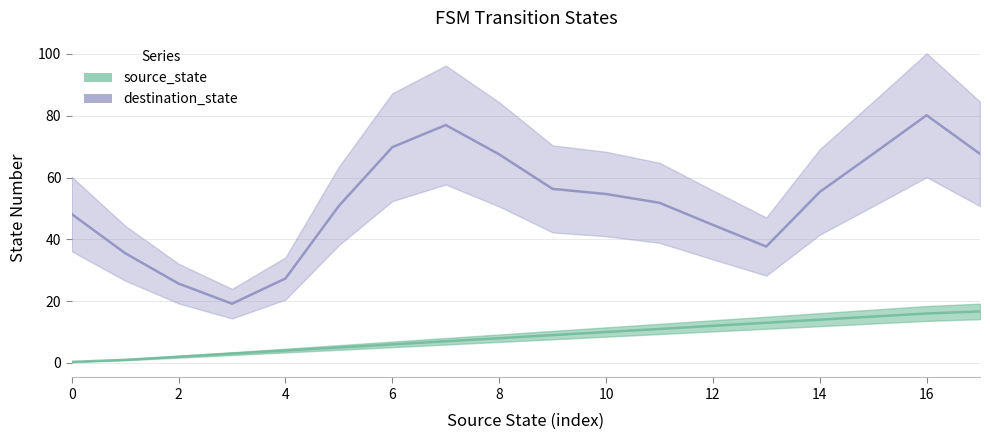

At 19, list the series in order from largest to smallest.

destination_state, source_state